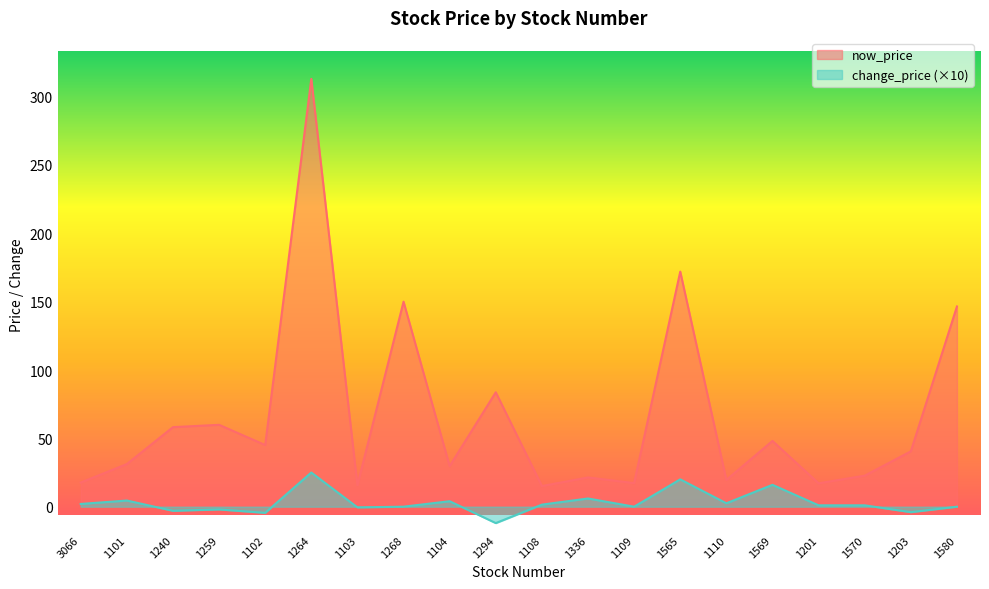

How many lines are shown in the chart?

2